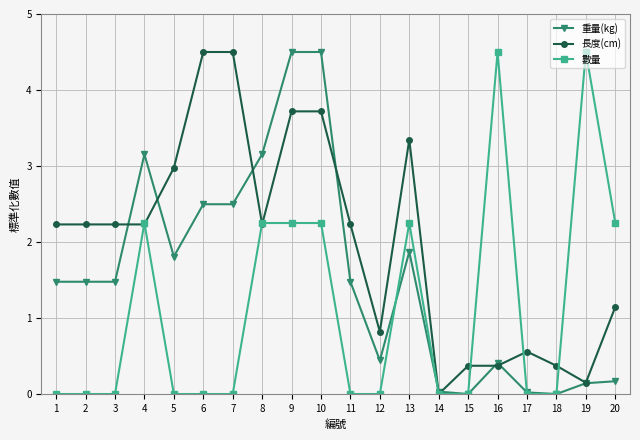

What is the difference between the second highest and minimum values in the 數量 series?

4.5